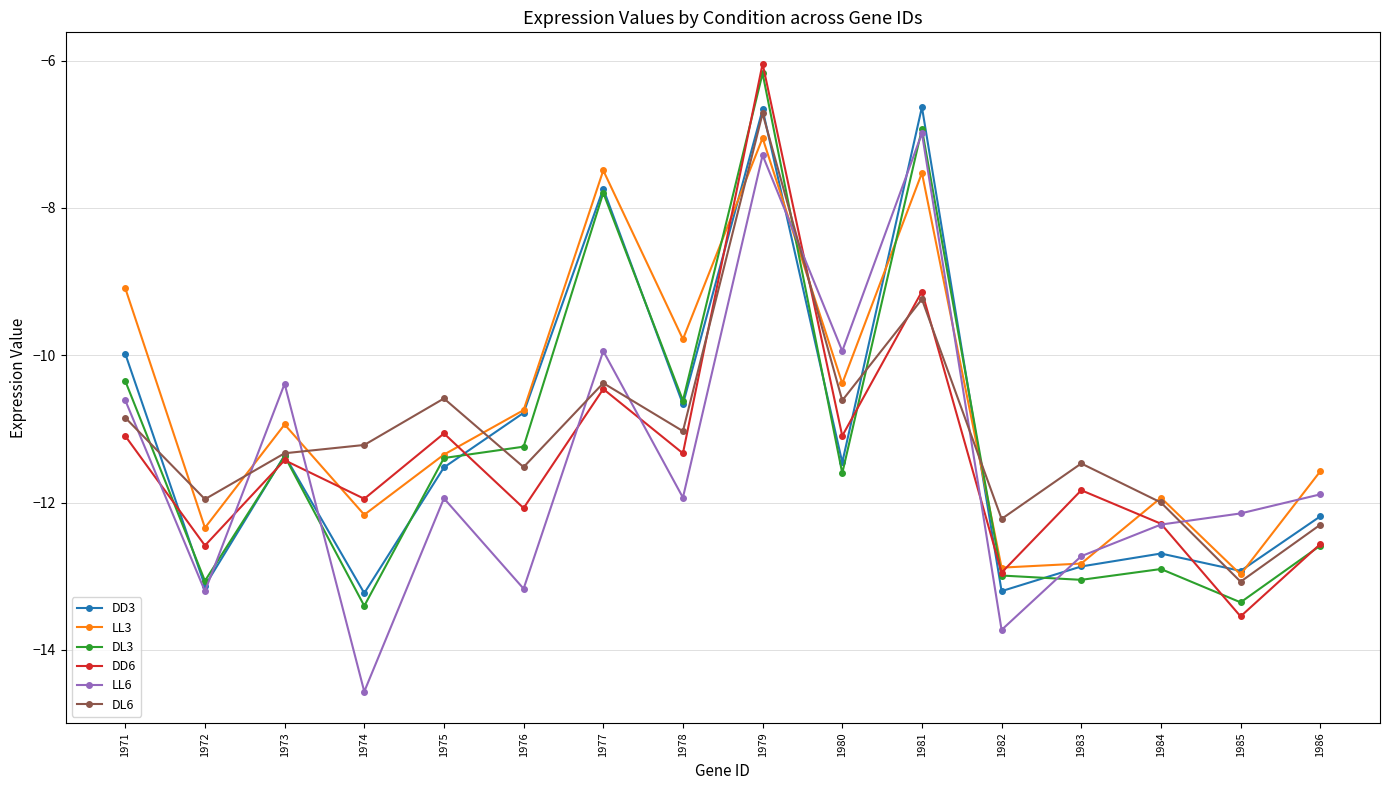

In DD3, how many points are higher than both neighbors (excluding endpoints)?

5